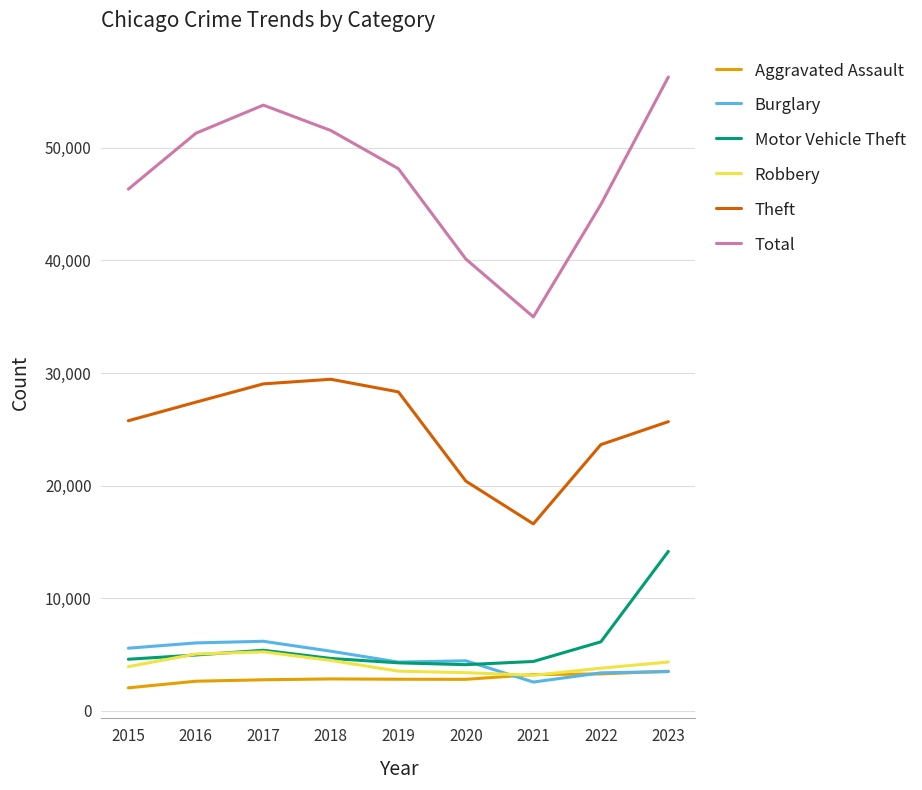

At how many categories does at least one series exceed 8553?

9